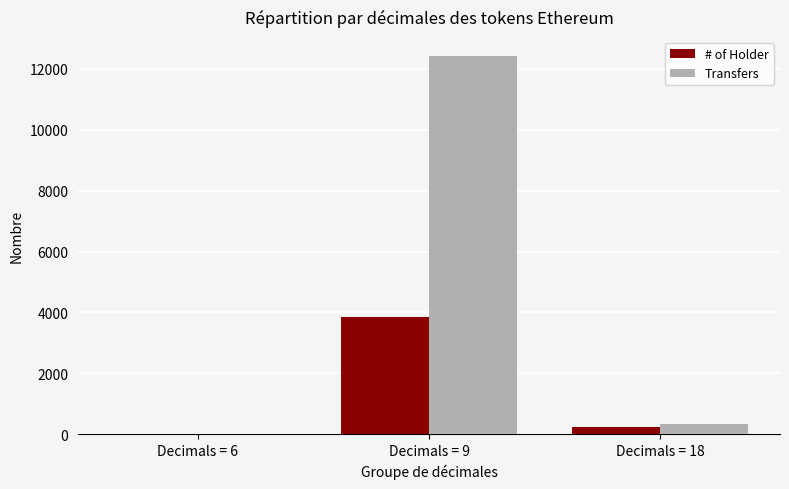

Does the chart contain stacked bars?

No